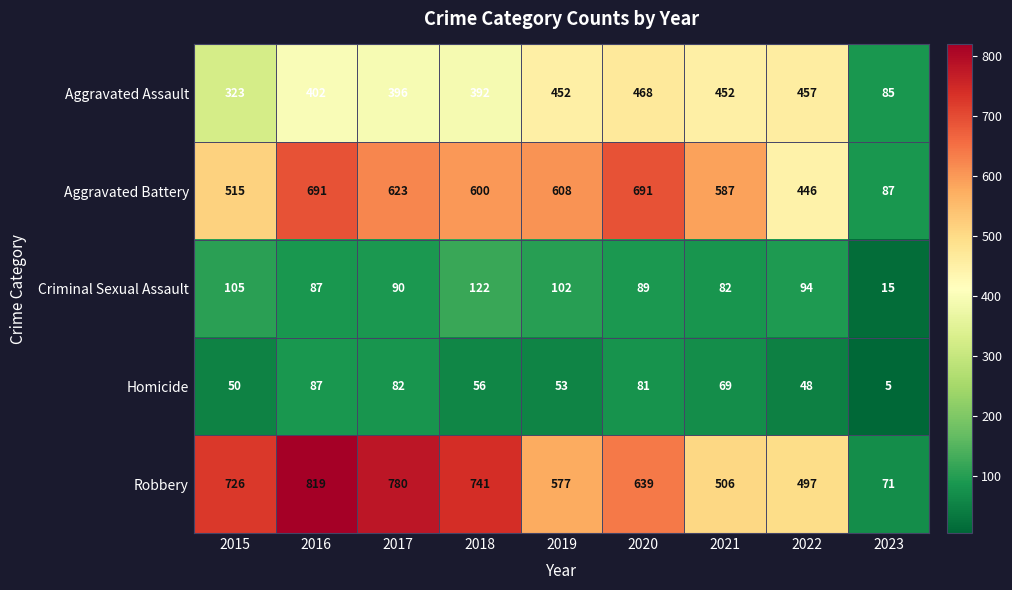

What is the sum of the Aggravated Assault values at 2015 and 2018?

715